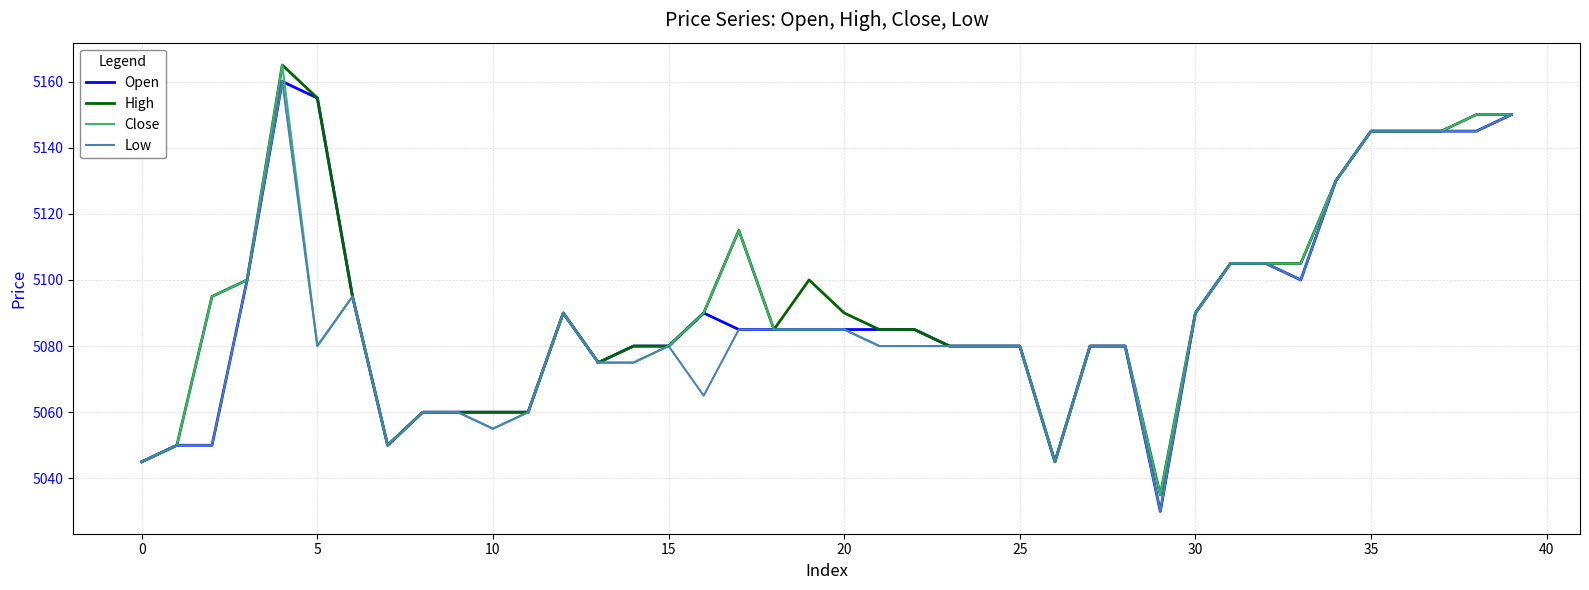

What is the maximum value shown in the chart?

5165